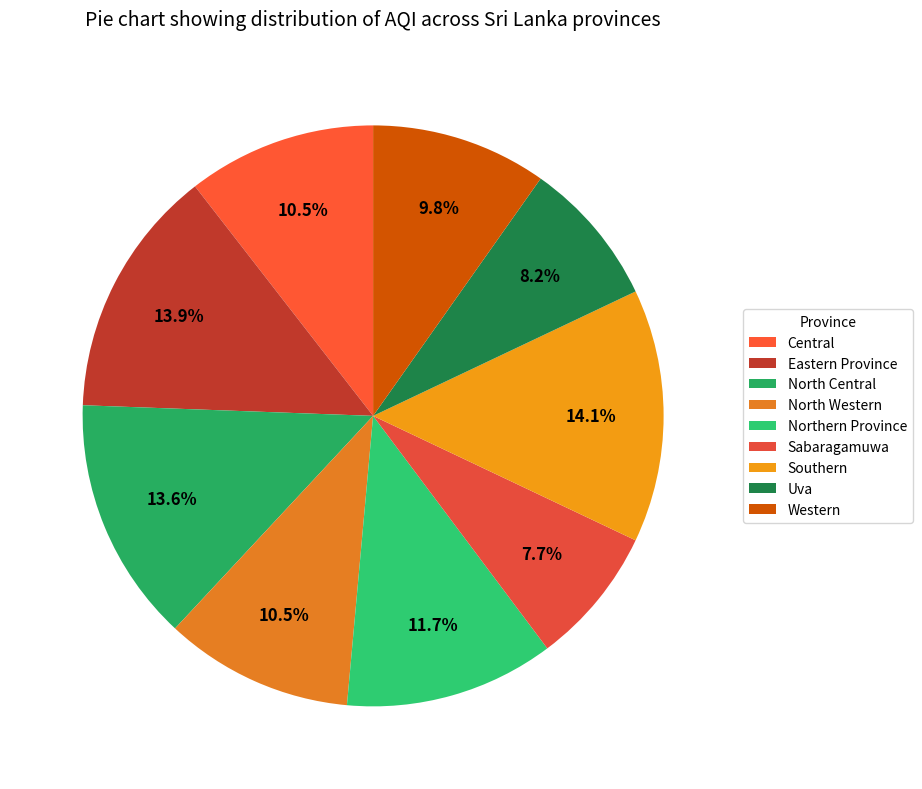

Which slice is the smallest?

Sabaragamuwa